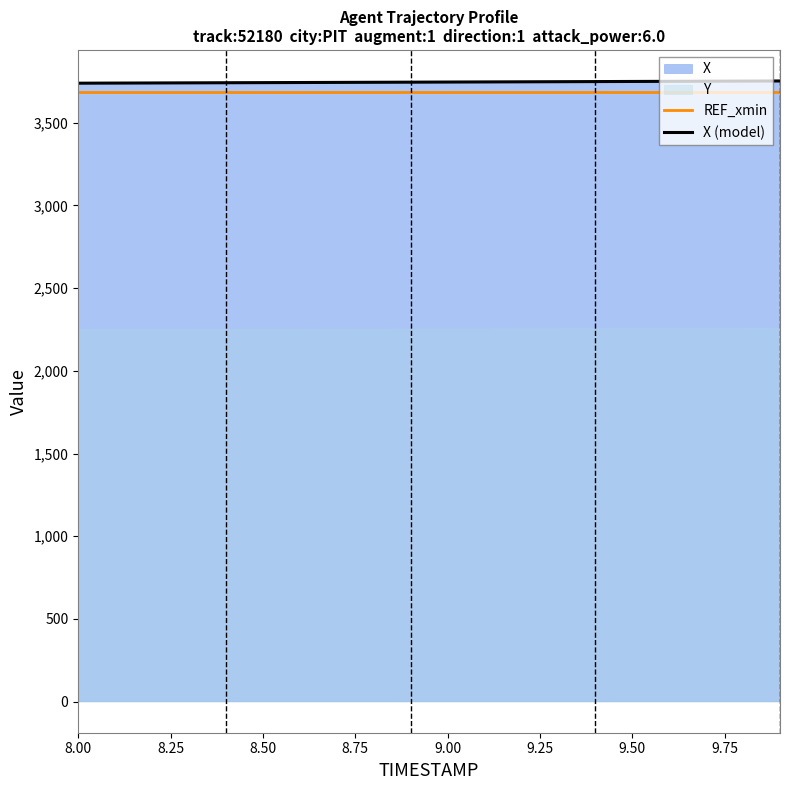

True or false: REF_xmin and X (model) cross at least once.

False